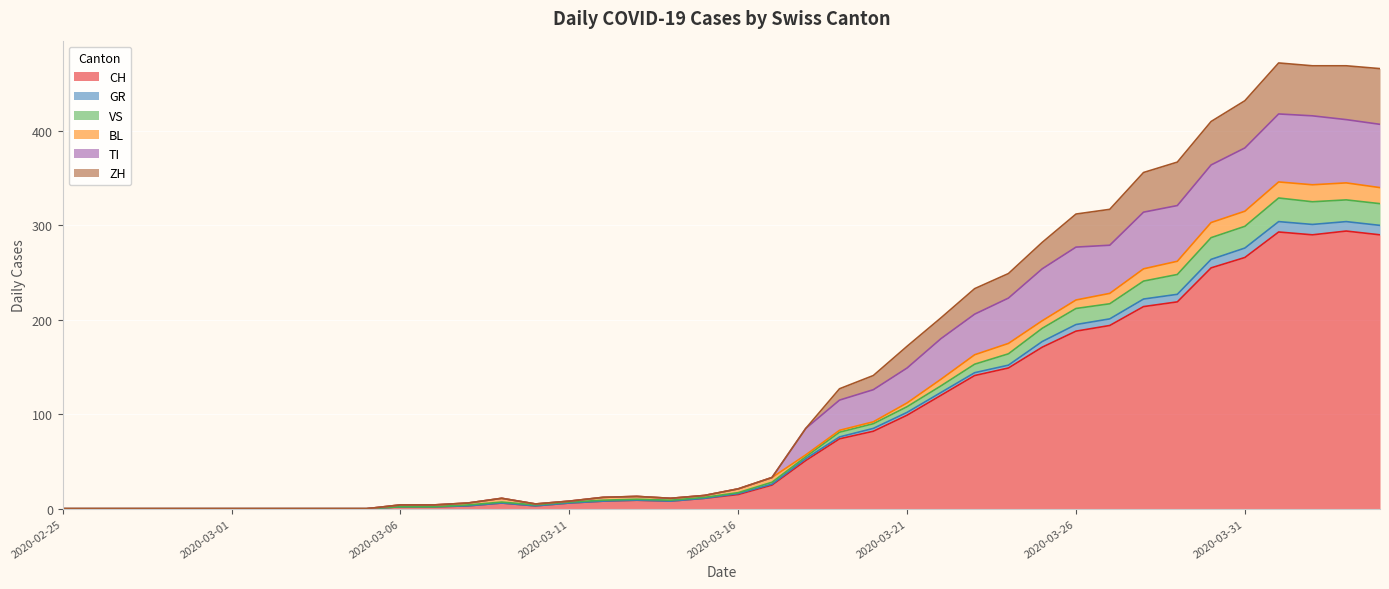

How many data points does each series have?

40